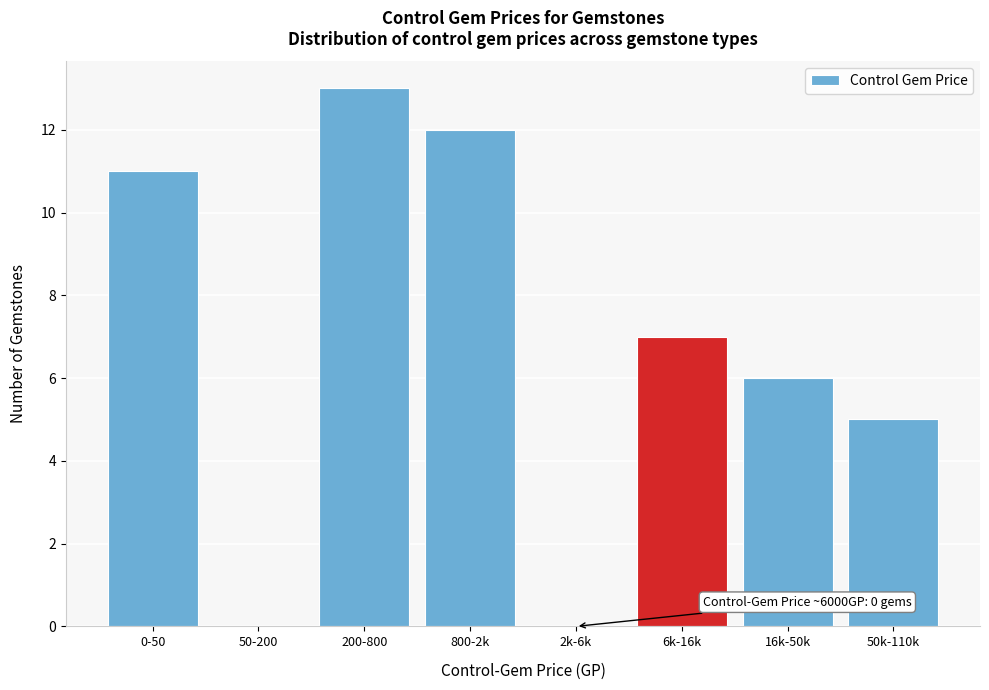

Reading left to right, what are all the values shown in this chart?

0-50=11	50-200=0	200-800=13	800-2k=12	2k-6k=0	6k-16k=7	16k-50k=6	50k-110k=5